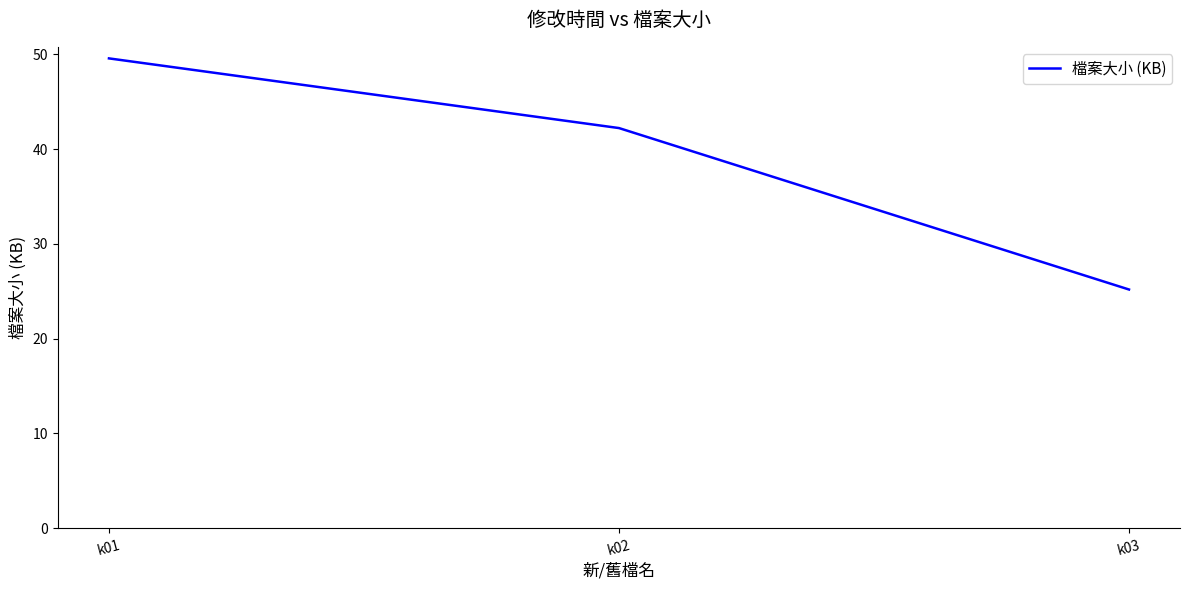

How many lines are shown in the chart?

1